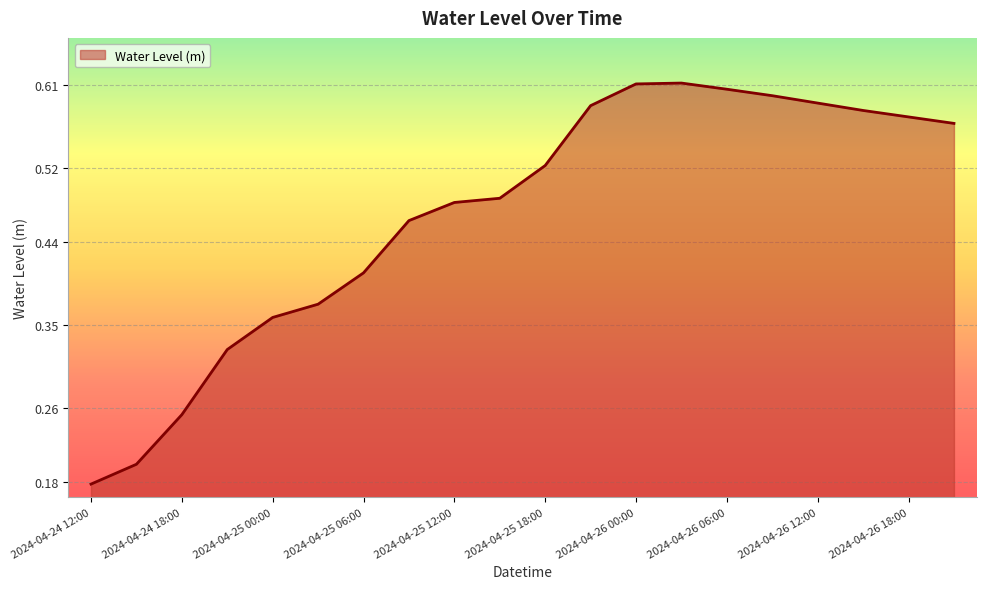

How many distinct data groups are displayed?

1